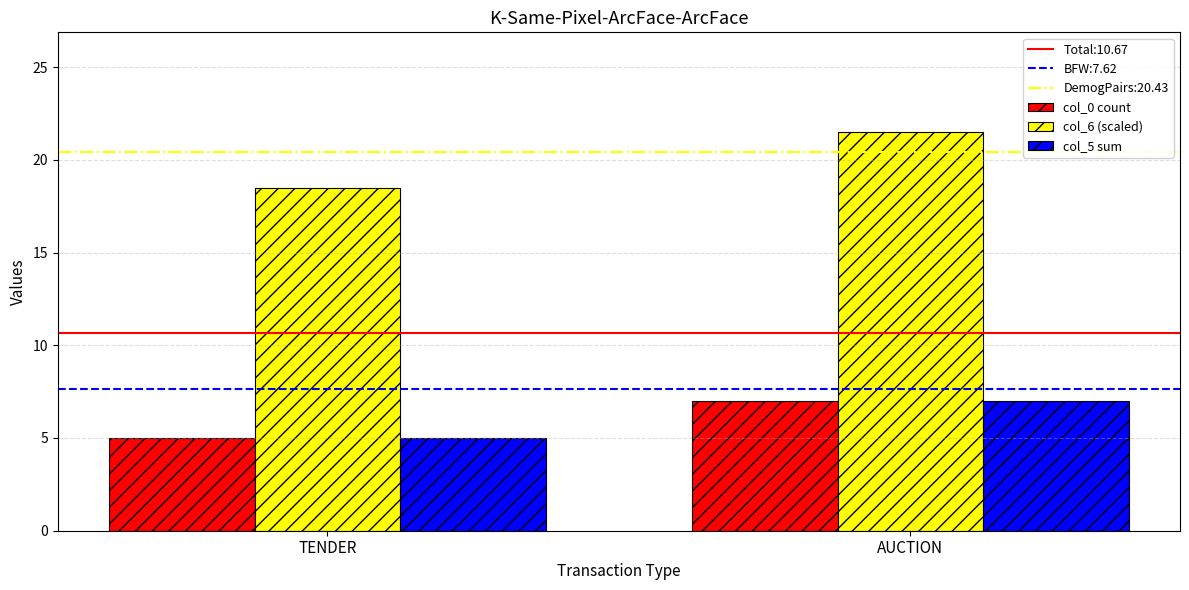

Where is col_5 sum nearest to the value 6?

TENDER